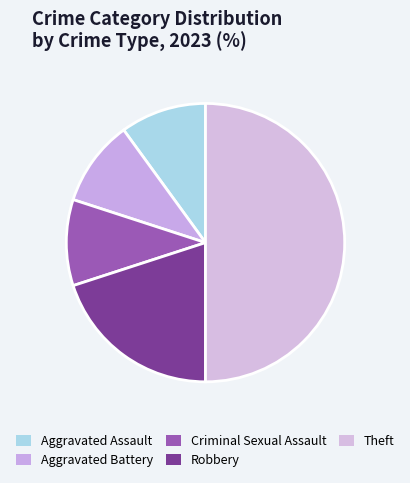

How many slices are in this pie chart?

5